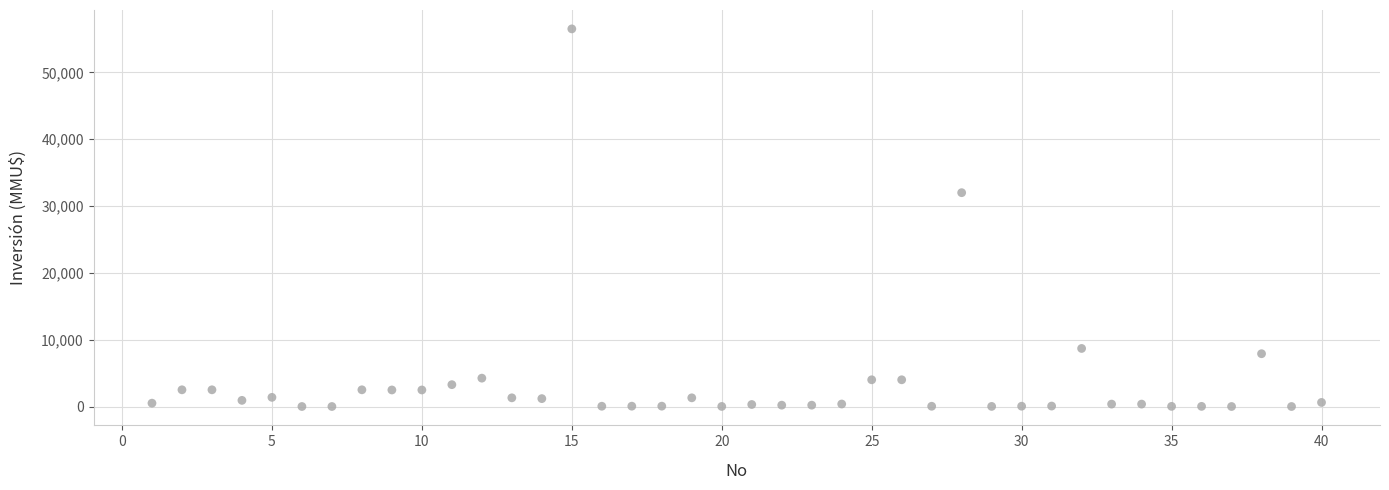

What is the range of X values (max minus min)?

39